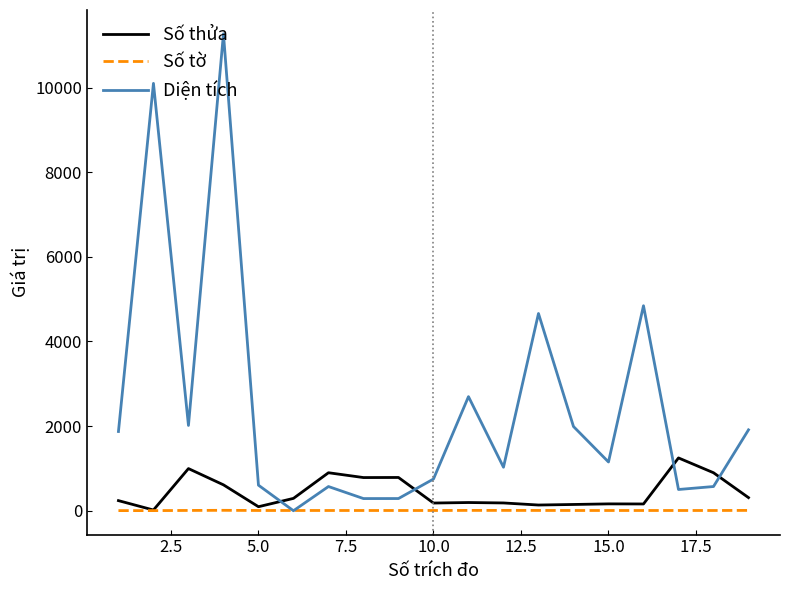

Rank the series by their average value, from lowest to highest.

Số tờ, Số thửa, Diện tích